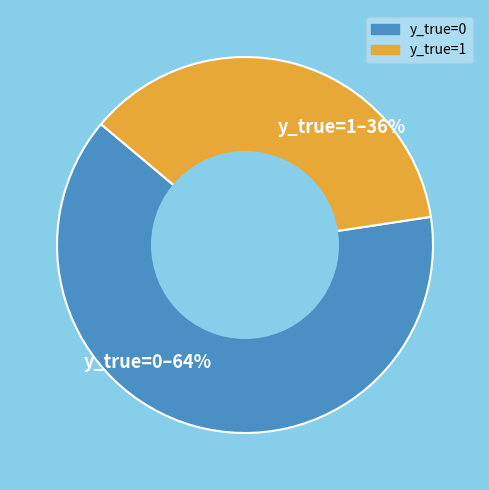

How many segments does this pie chart have?

2